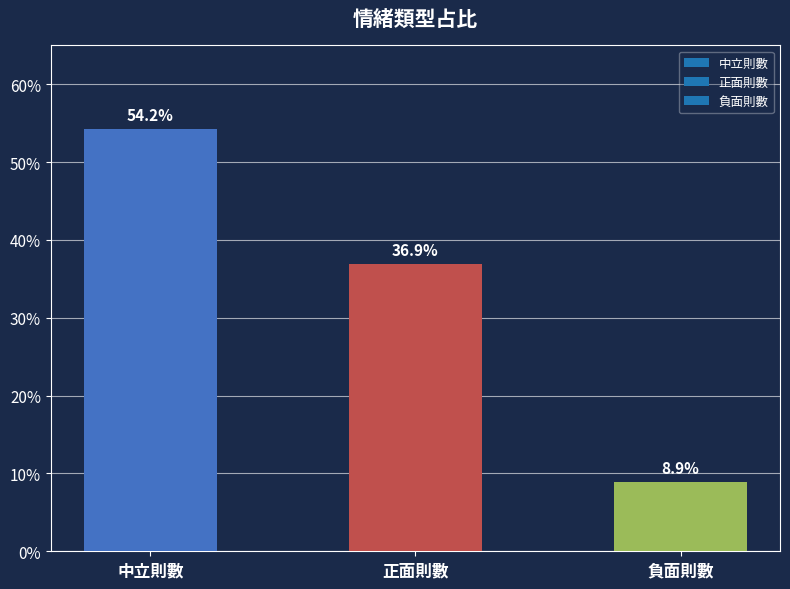

What is the sum of the values at 正面則數 and 負面則數?

0.5